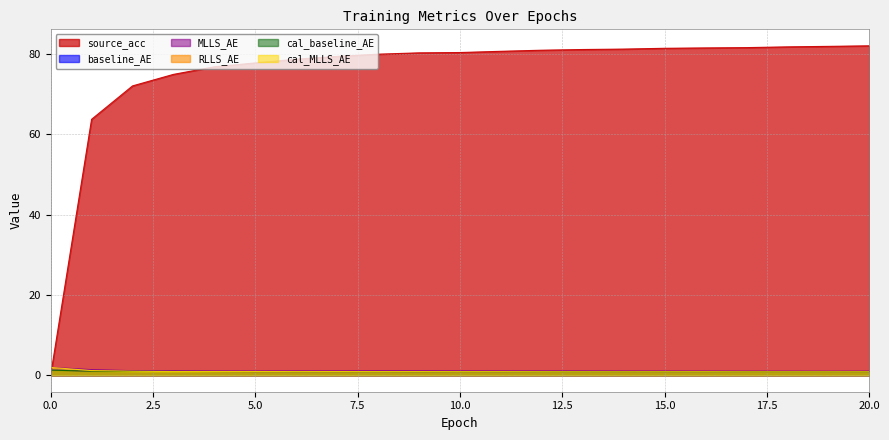

Does the chart display data point markers on the line(s)?

No